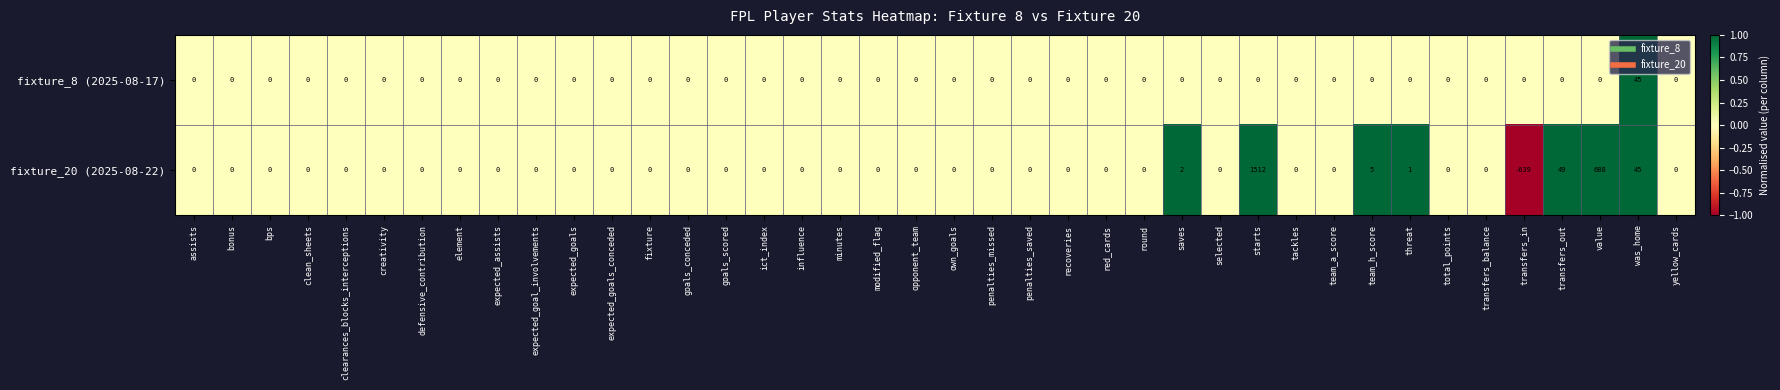

At saves, list the series in order from largest to smallest.

fixture_20 (2025-08-22), fixture_8 (2025-08-17)